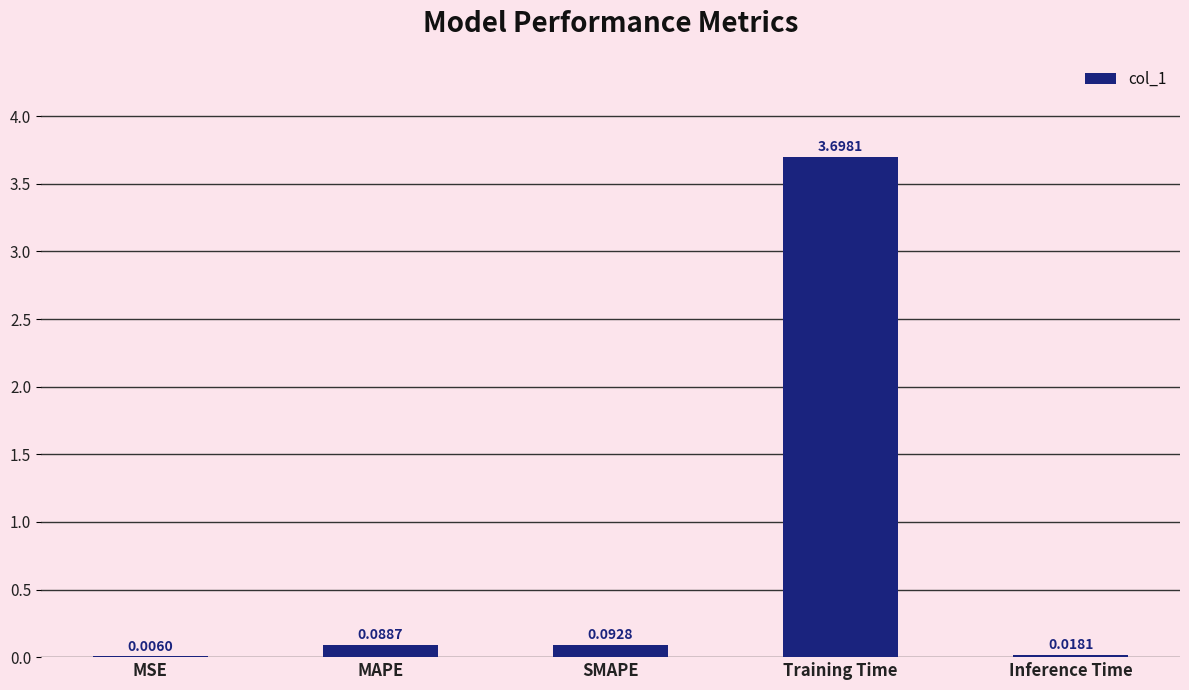

Between MAPE and SMAPE, which is larger?

SMAPE